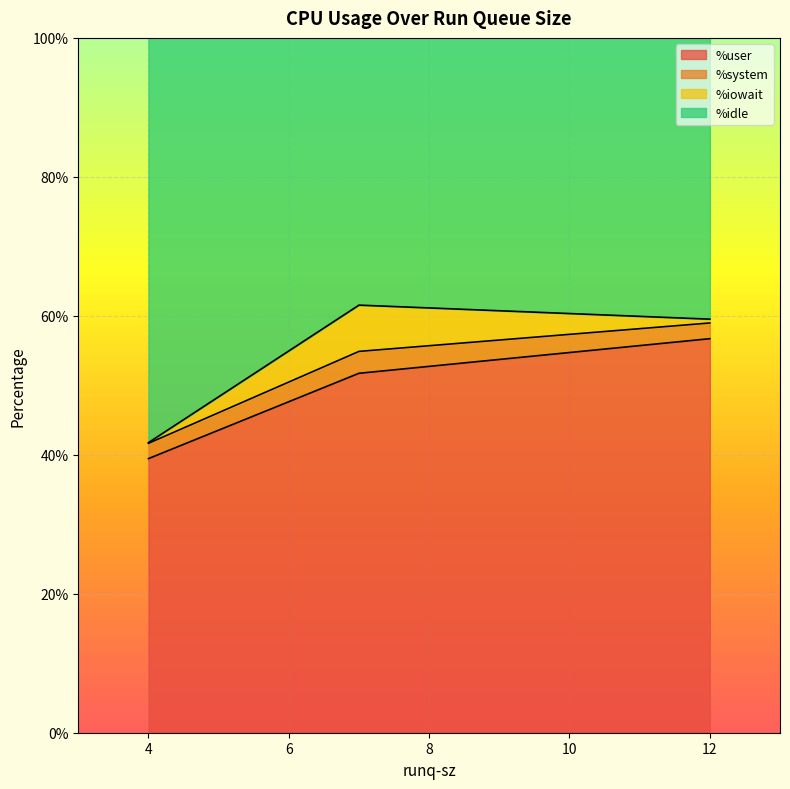

What is the average value of the %iowait series?

2.4